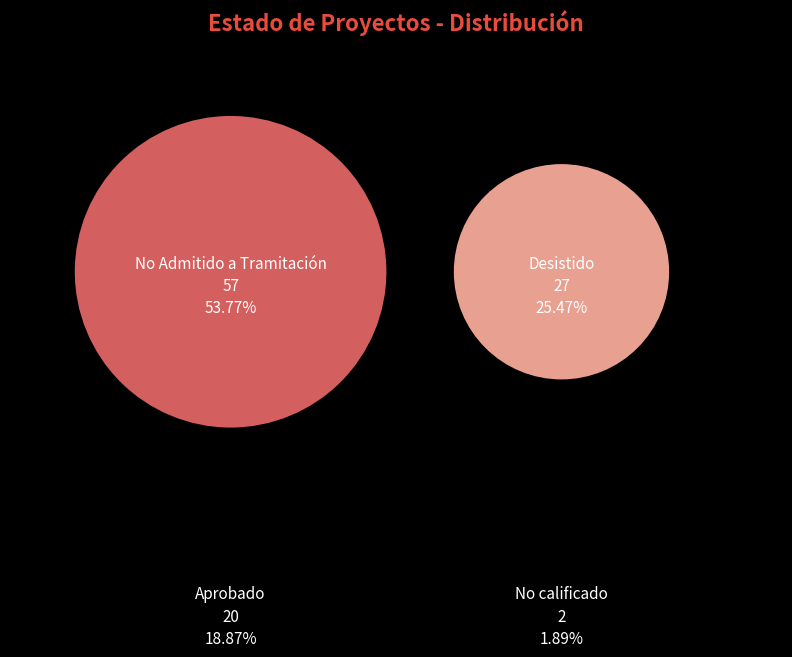

What percentage is the Aprobado slice, to the nearest percent?

19%